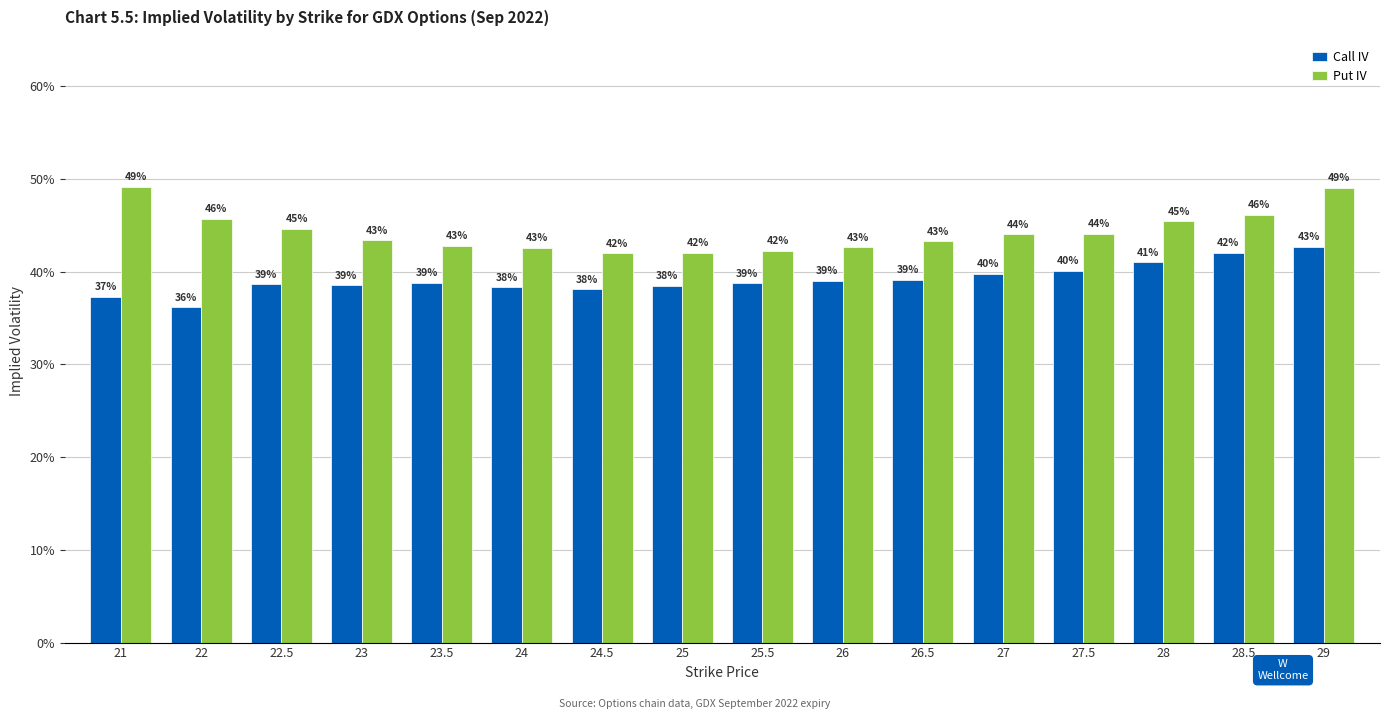

At which category does the chart reach its peak across all series?

21